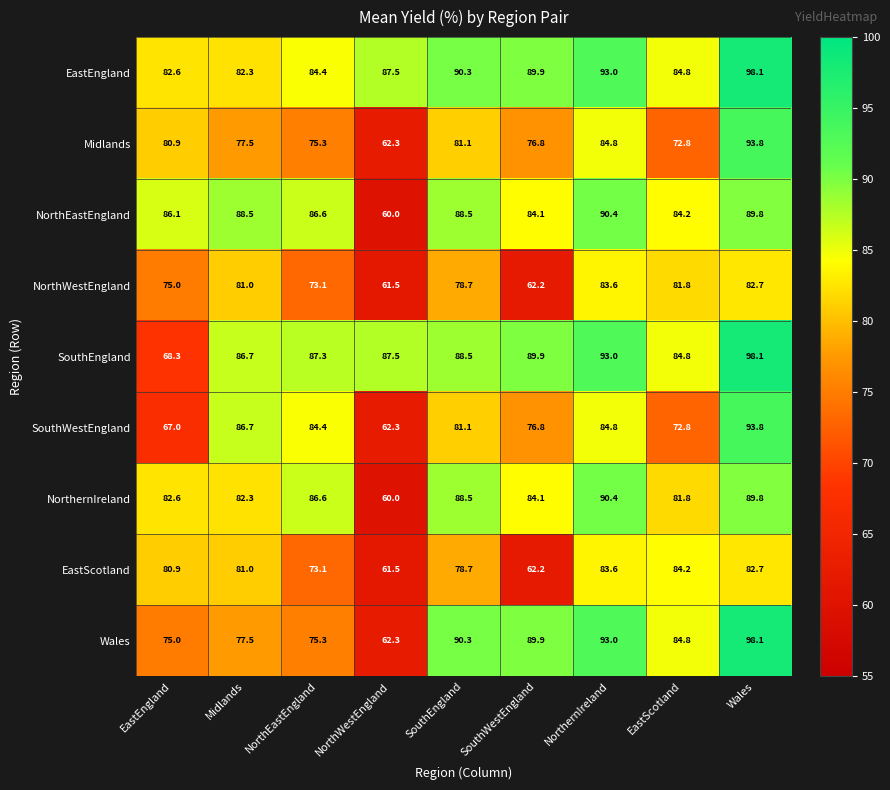

Count the number of categories in the chart.

9